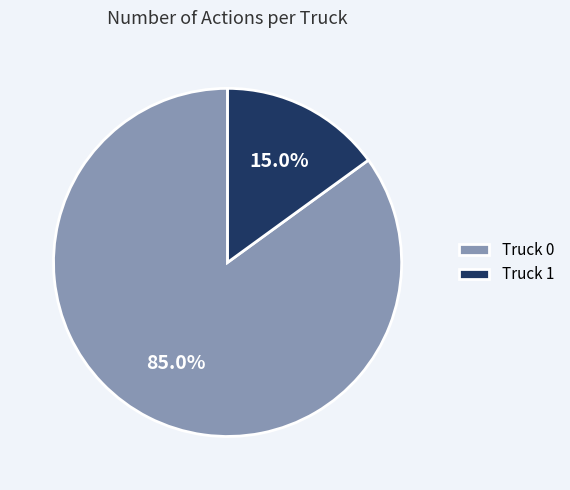

How many segments does this pie chart have?

2